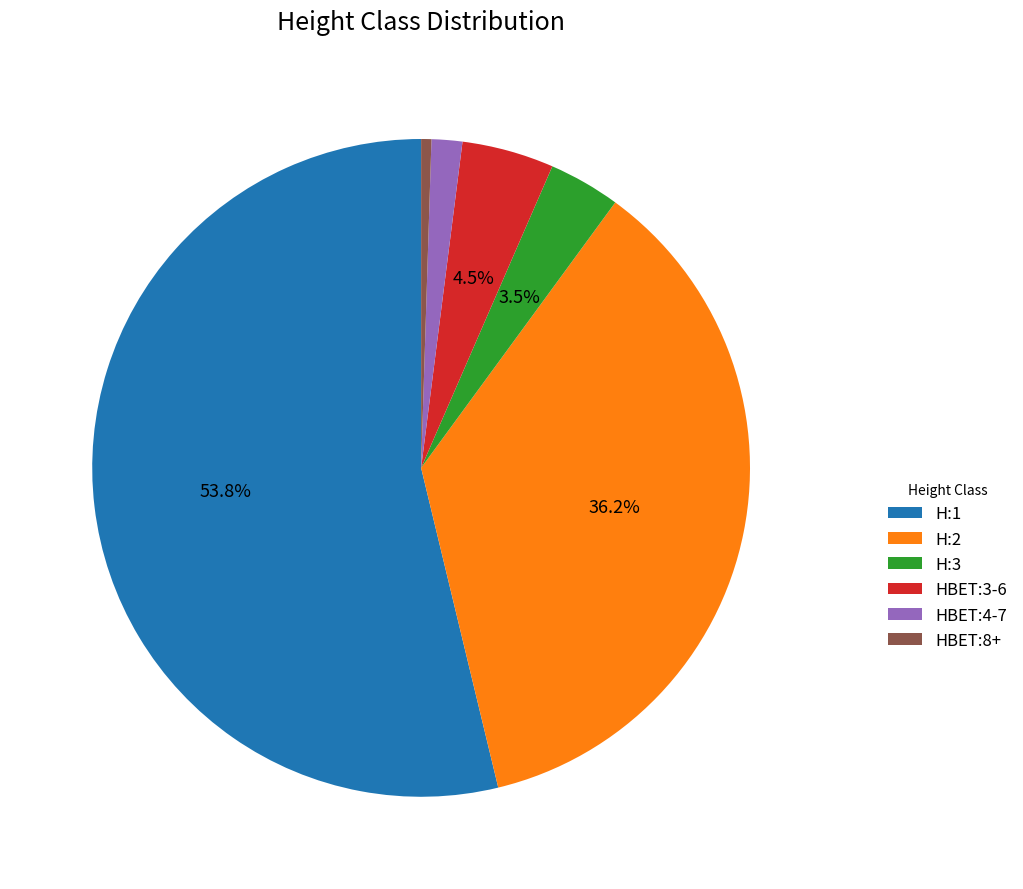

Which category has the smallest portion of the pie?

HBET:8+